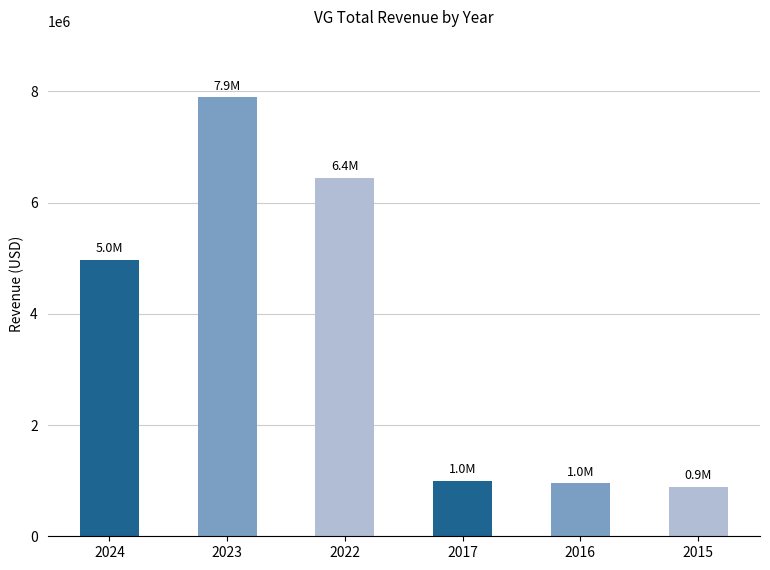

The value at 2023 is 3562590. True or false?

False